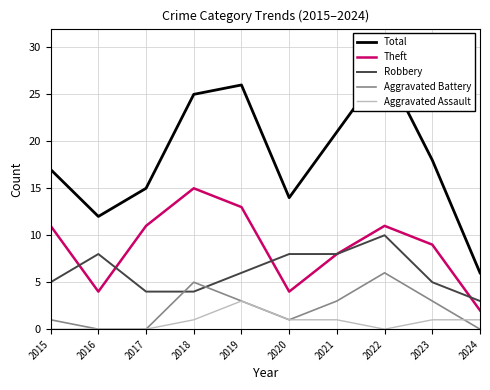

Which category has the highest value in the Aggravated Assault series?

2019